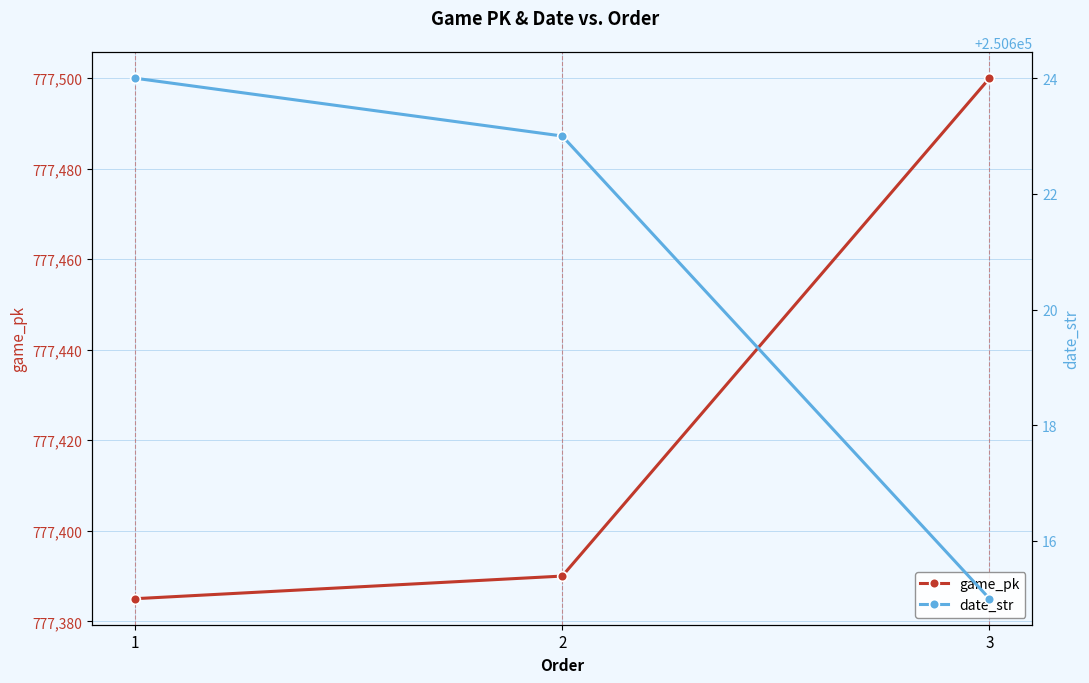

Reading left to right, what are all the values shown in this chart?

game_pk: 777385	777390	777500
date_str: 250624	250623	250615